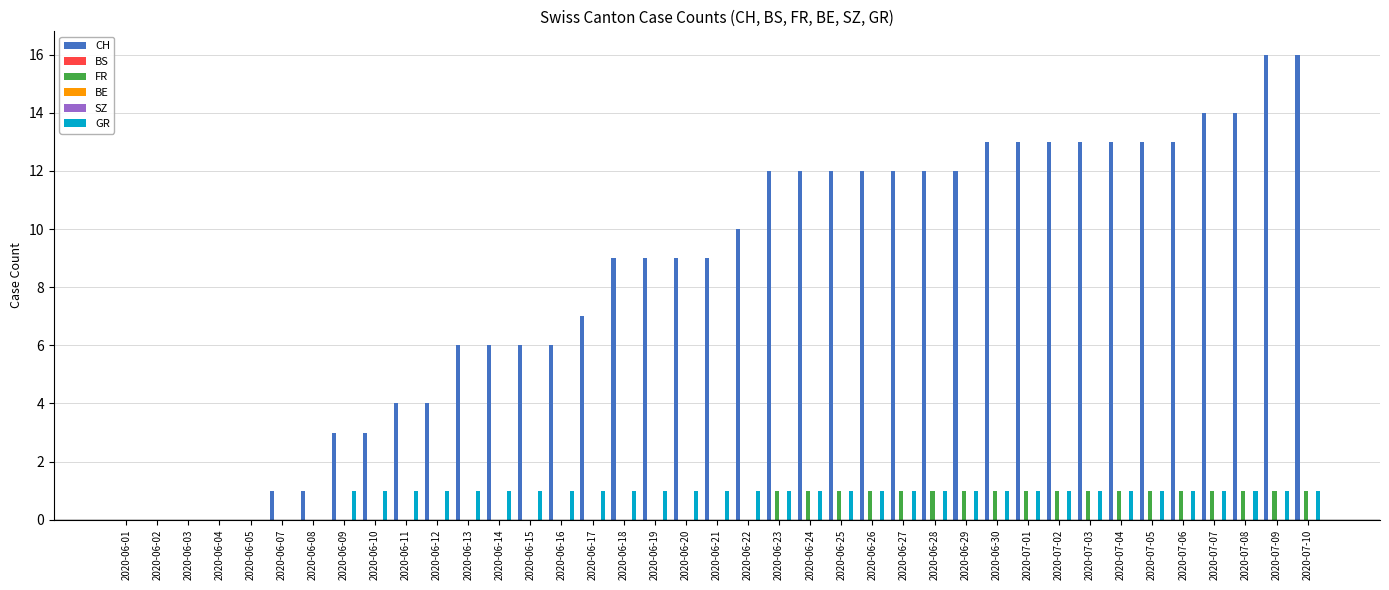

Which has a higher value, 2020-07-03 or 2020-07-06?

2020-07-03